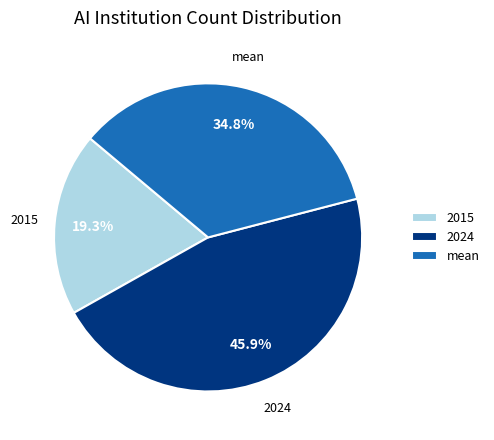

What percentage is the mean slice, to the nearest percent?

35%